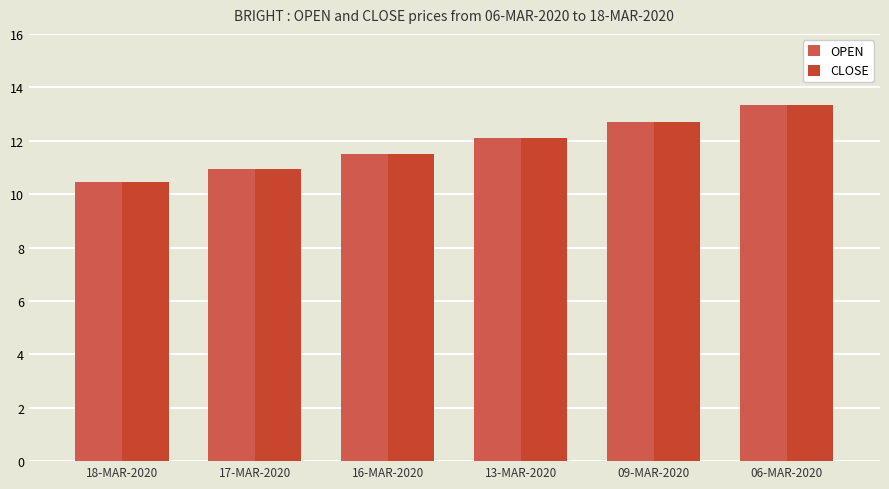

Reading left to right, extract all data points from this chart.

OPEN: 10.4	10.9	11.5	12.1	12.7	13.3
CLOSE: 10.4	10.9	11.5	12.1	12.7	13.3